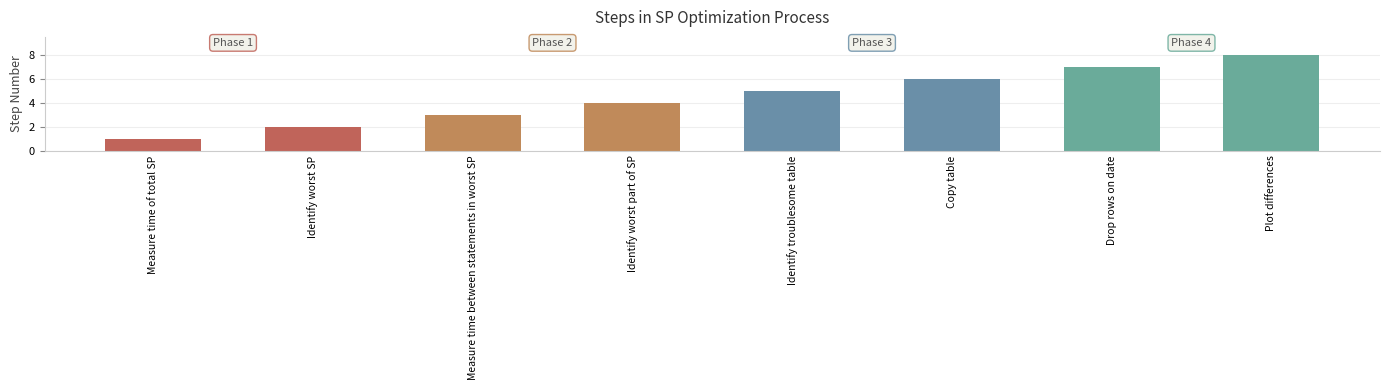

What is the greatest value displayed?

8